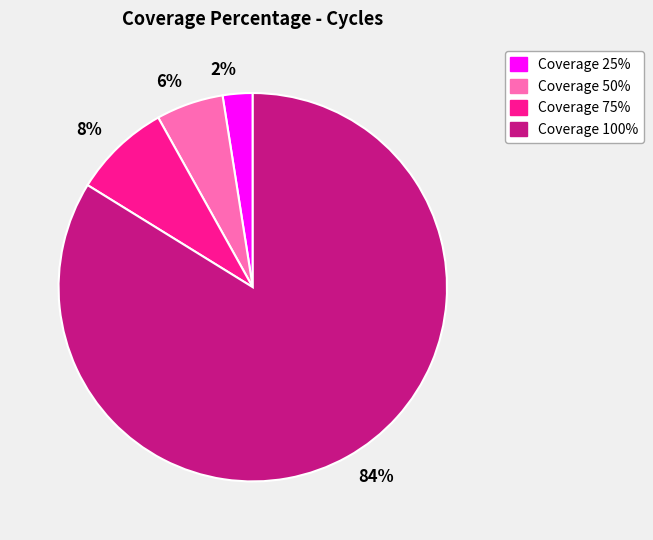

How many slices are in this pie chart?

4